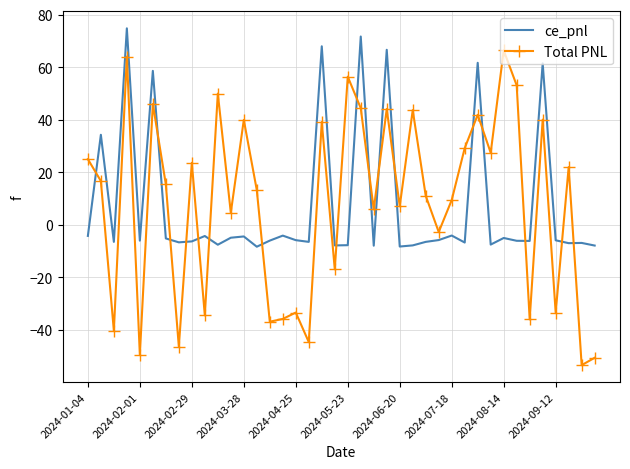

List the series in order of their peak value, lowest first.

Total PNL, ce_pnl